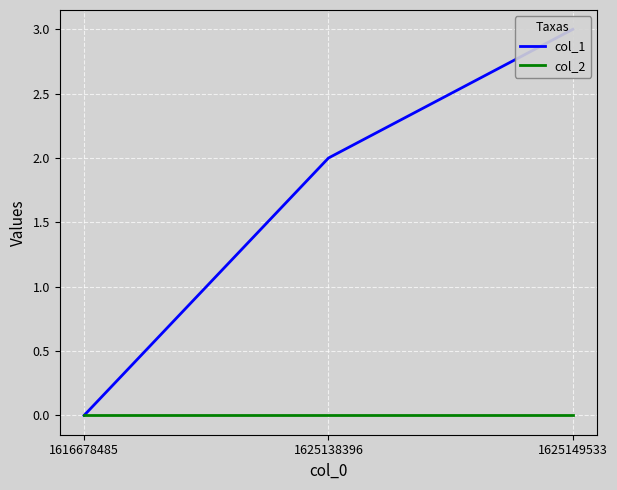

How many col_1 values are between 0 and 3?

3